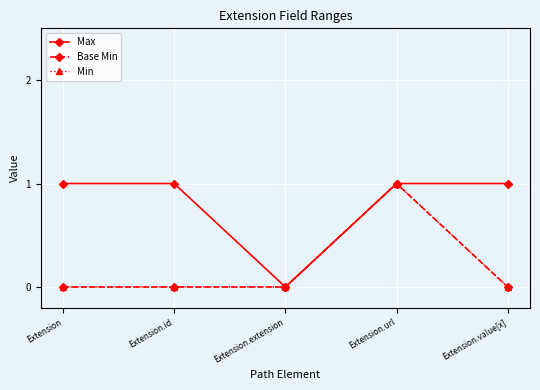

Is this an area chart (filled region under the line)?

No